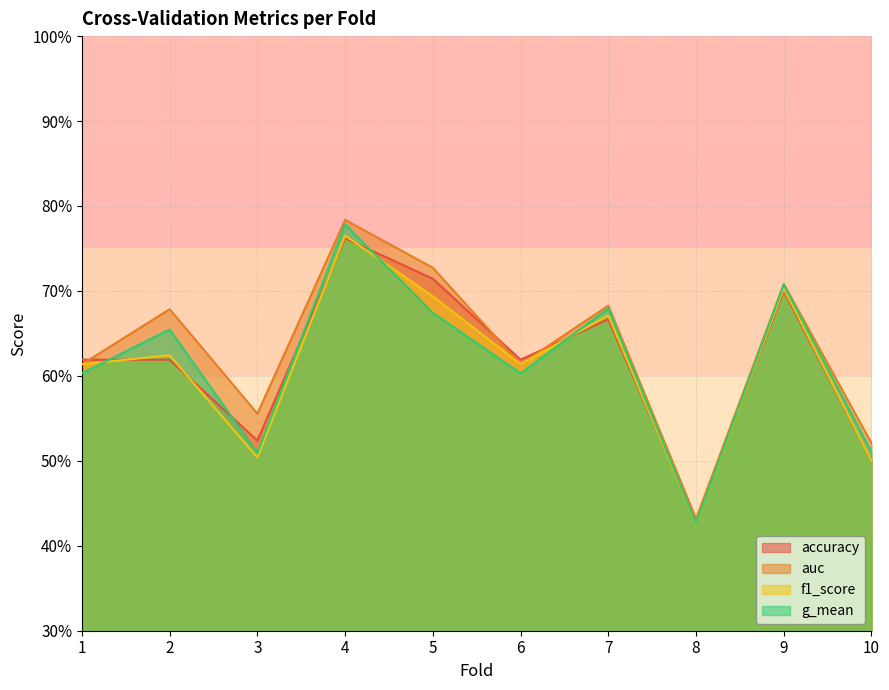

Which has a higher value, 1 or 4?

4